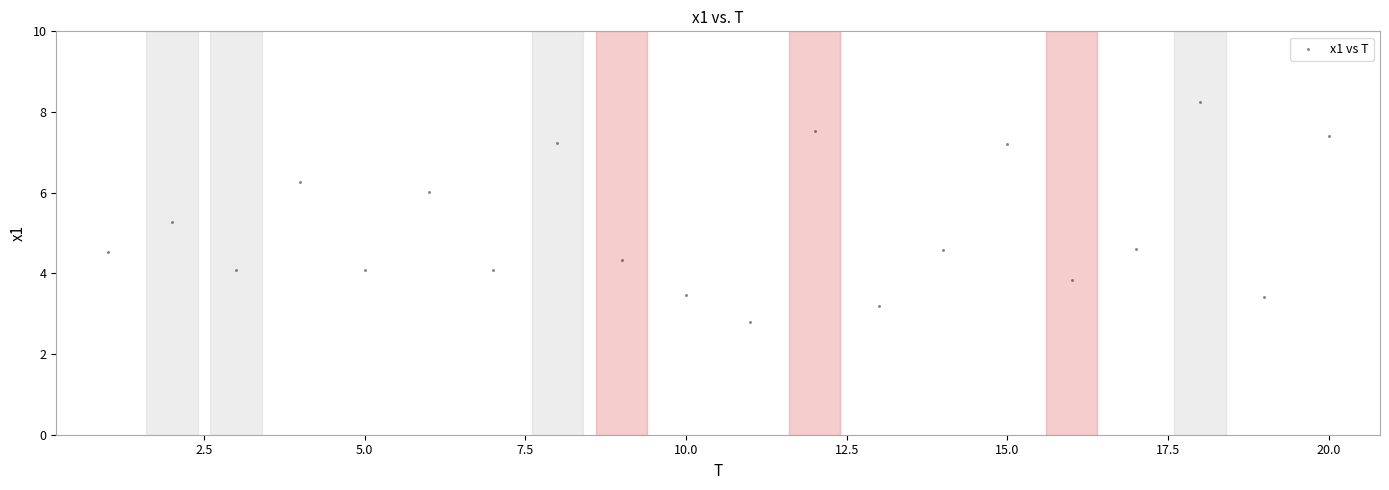

What is the range of Y values (max minus min)?

5.5